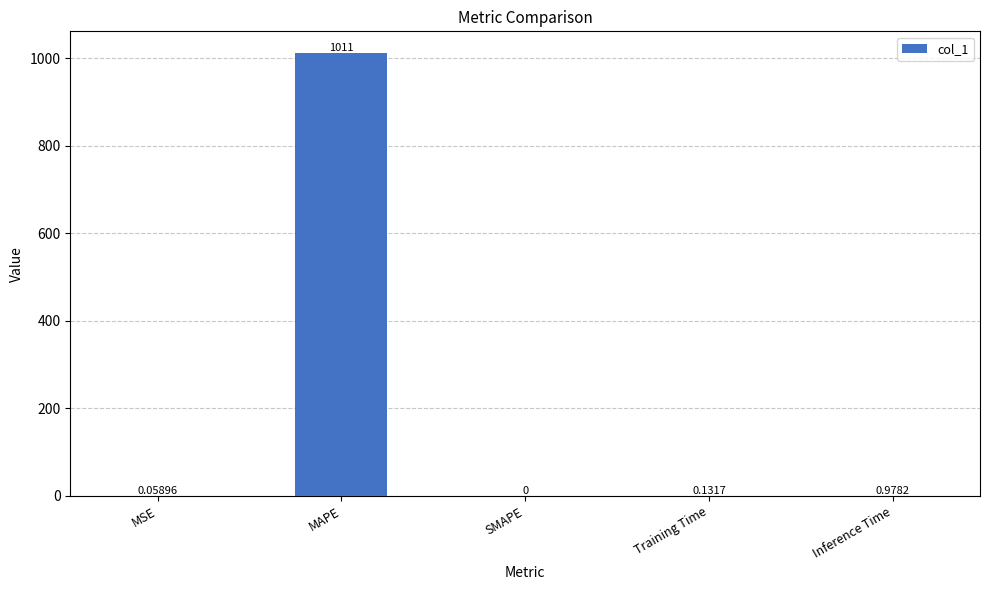

Which category has the highest value across all series?

MAPE